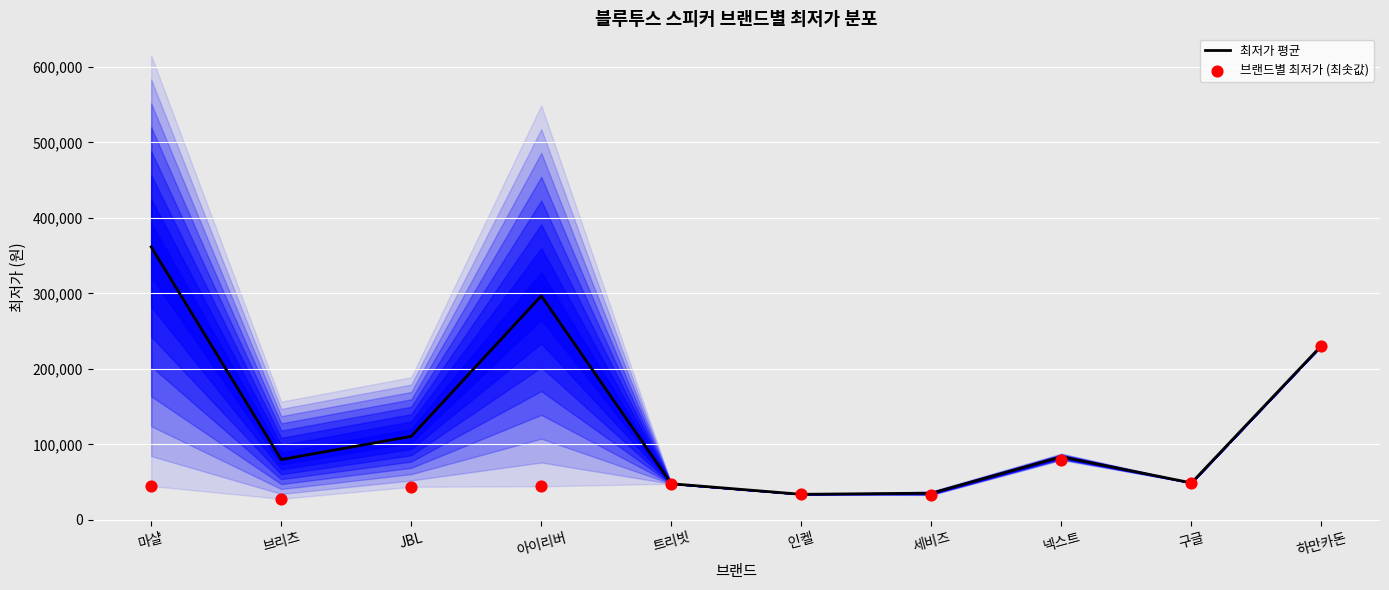

Is the value of 최저가 평균 at 브리츠 greater than the value of 브랜드별 최저가 (최솟값) at 마샬?

Yes